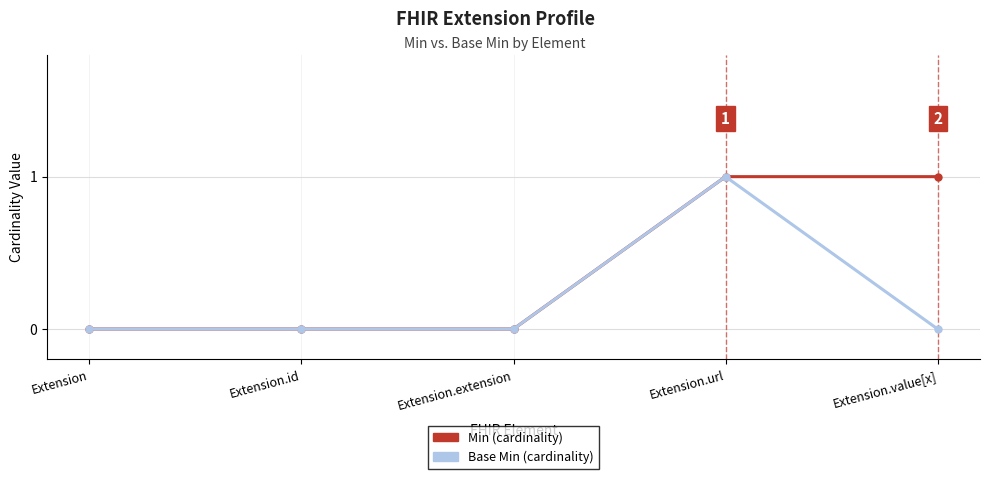

At which category is the sum across all series the highest?

Extension.url